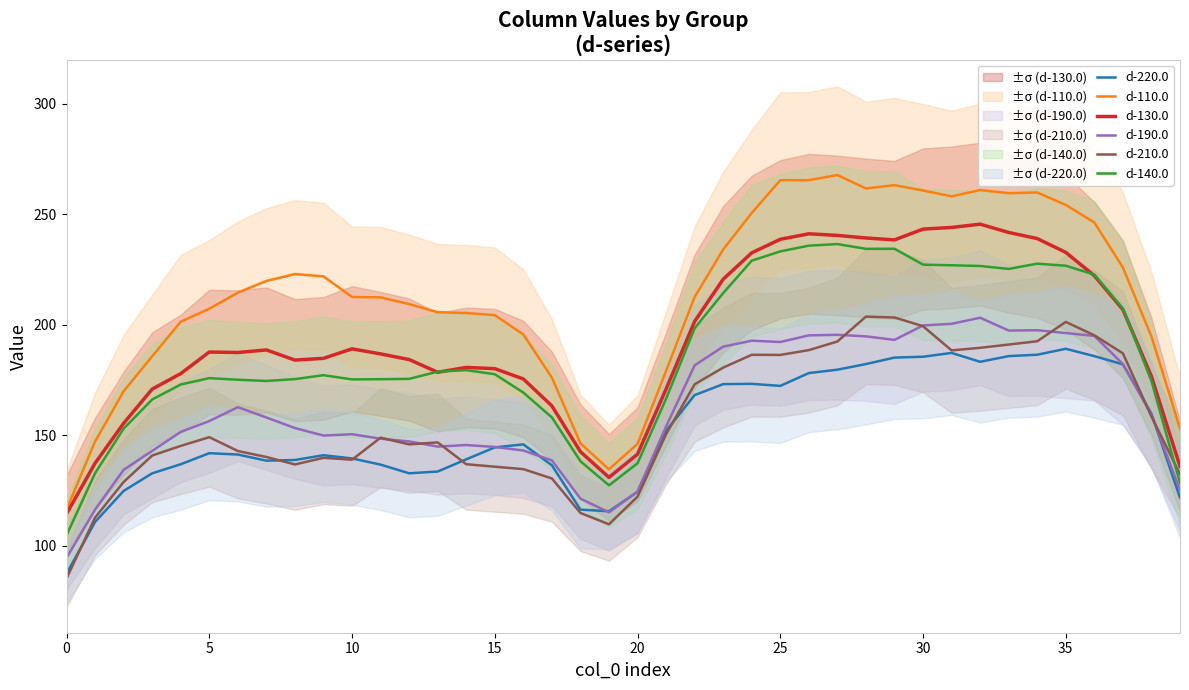

Is it true that d-140.0 equals 226.6 at 35?

True